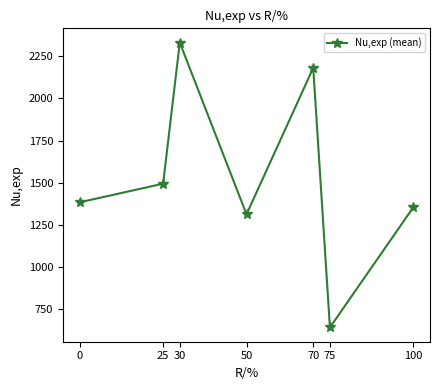

What is the minimum value shown in the chart?

640.0